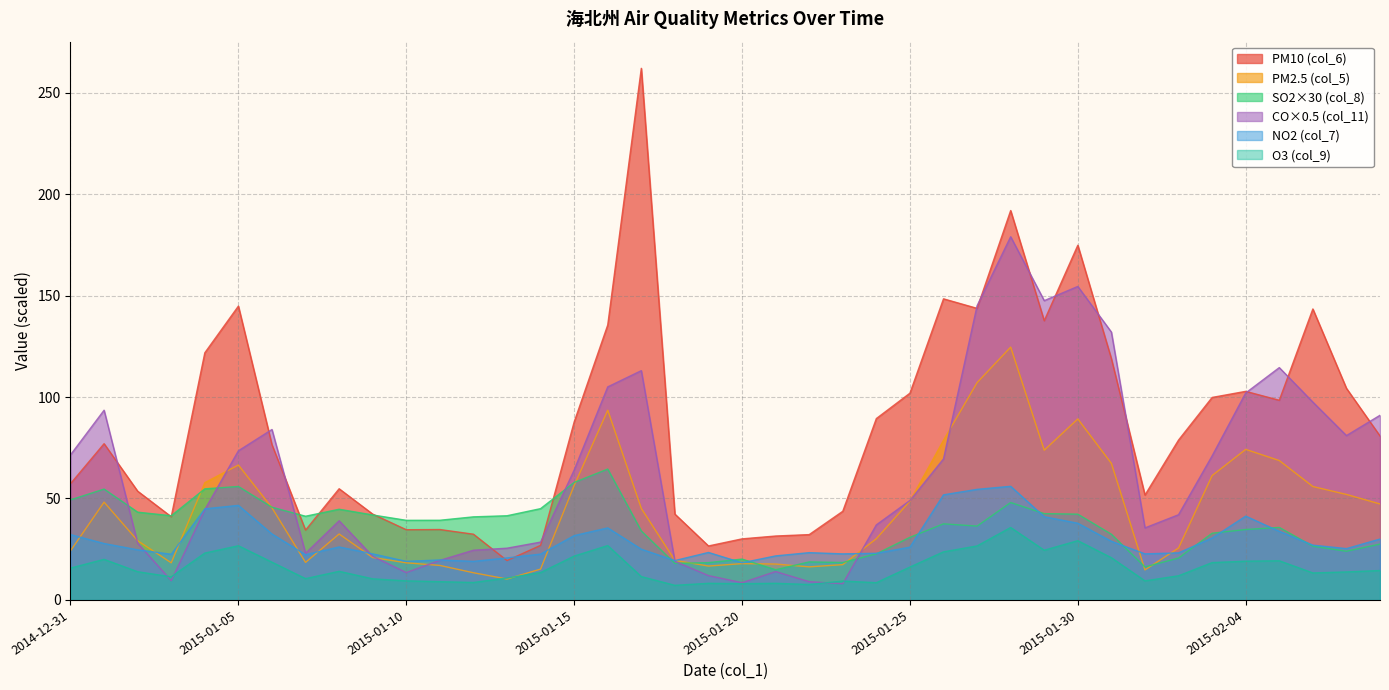

At 2015-01-17, list the series in order from smallest to largest.

col_9, col_7, col_8, col_5, col_11, col_6